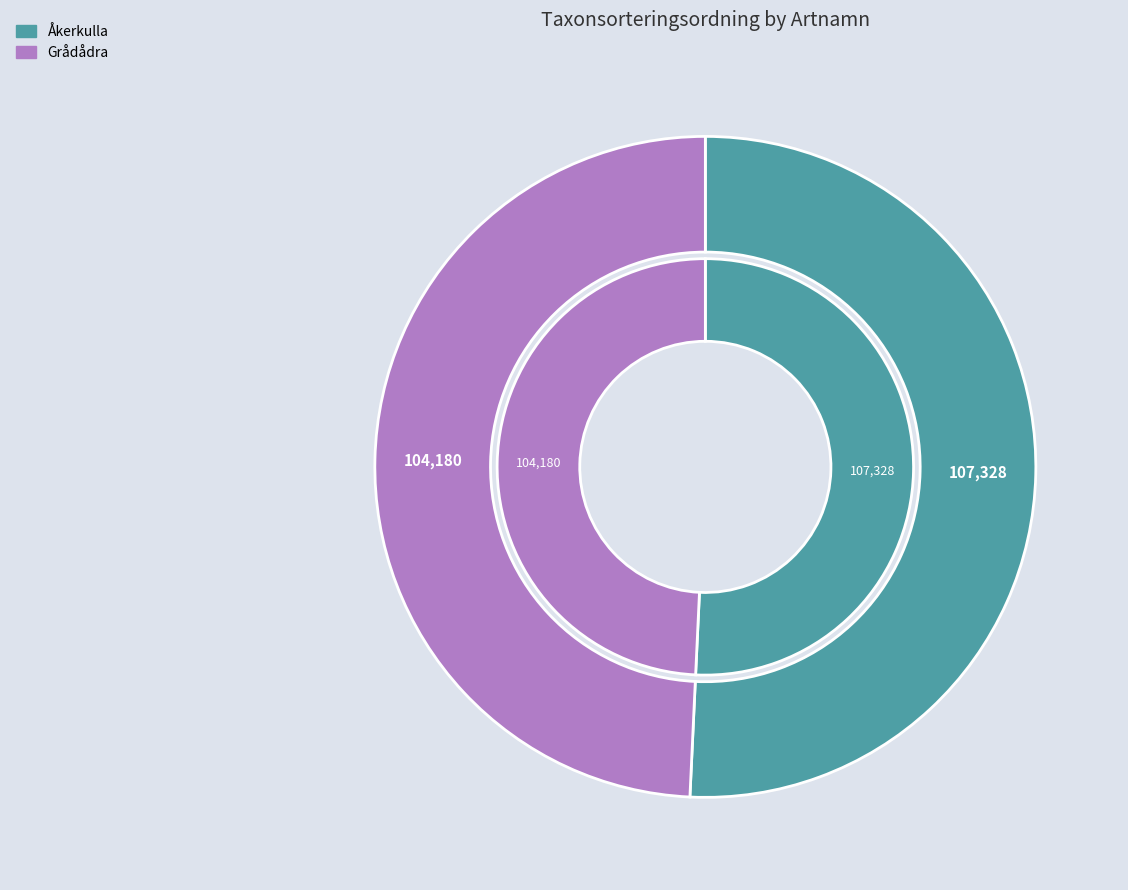

Is the sum of Åkerkulla and Grådådra greater than half?

Yes